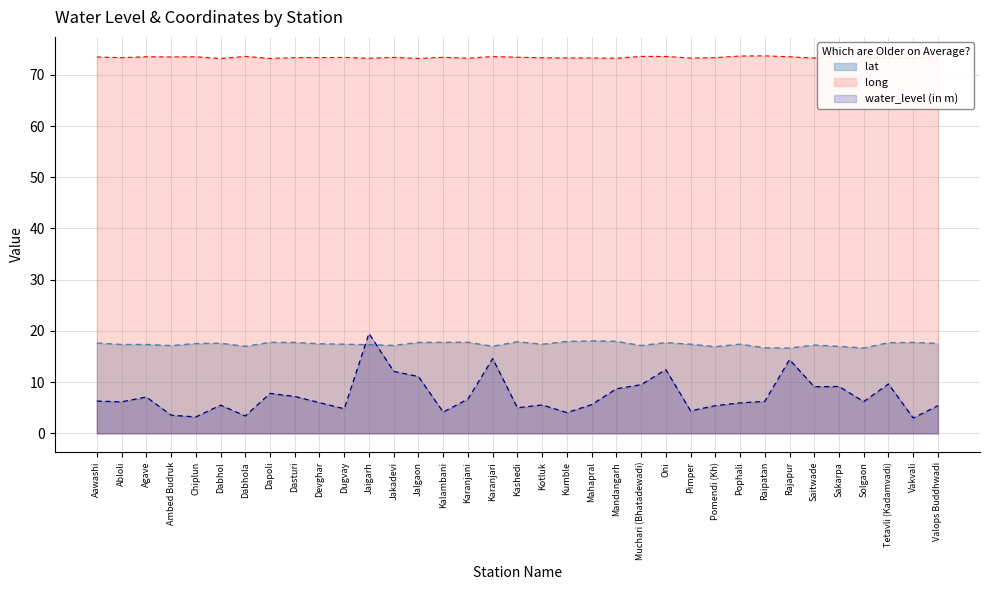

Which series ends up on top after the final intersection of water_level (in m) and lat?

lat